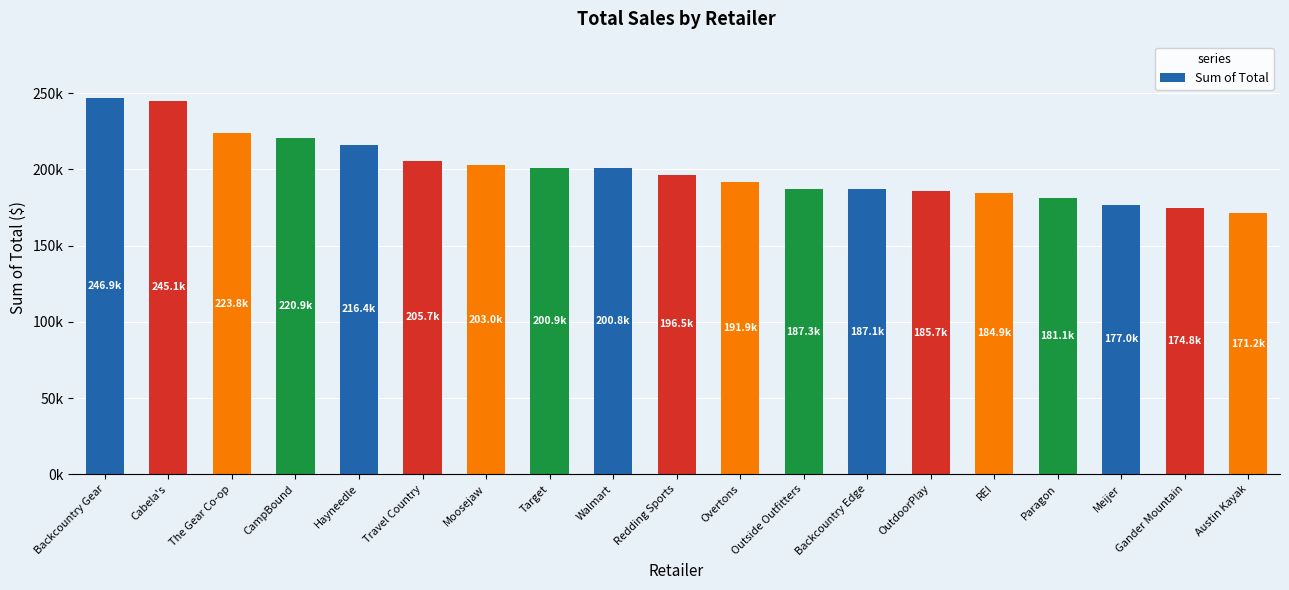

Is it true that the value at REI is 268072.9?

False